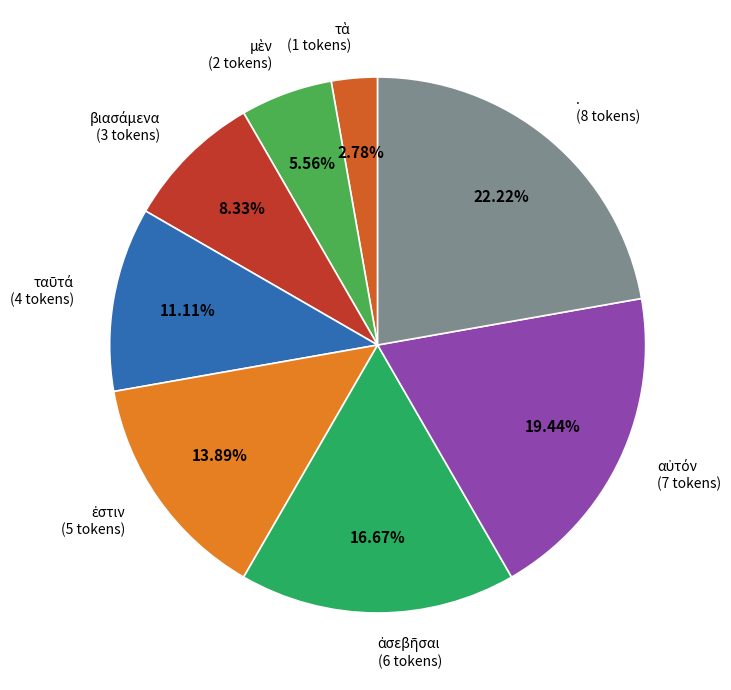

Does . account for over 50% of the chart?

No